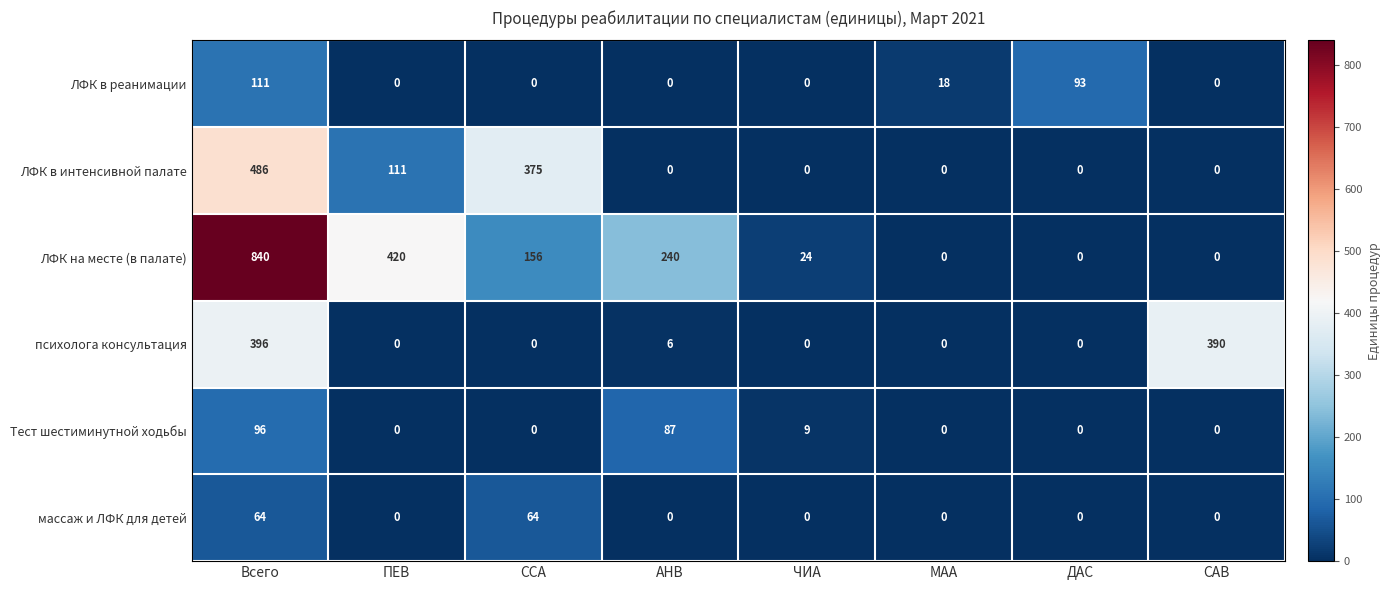

What is the maximum value shown in the chart?

840